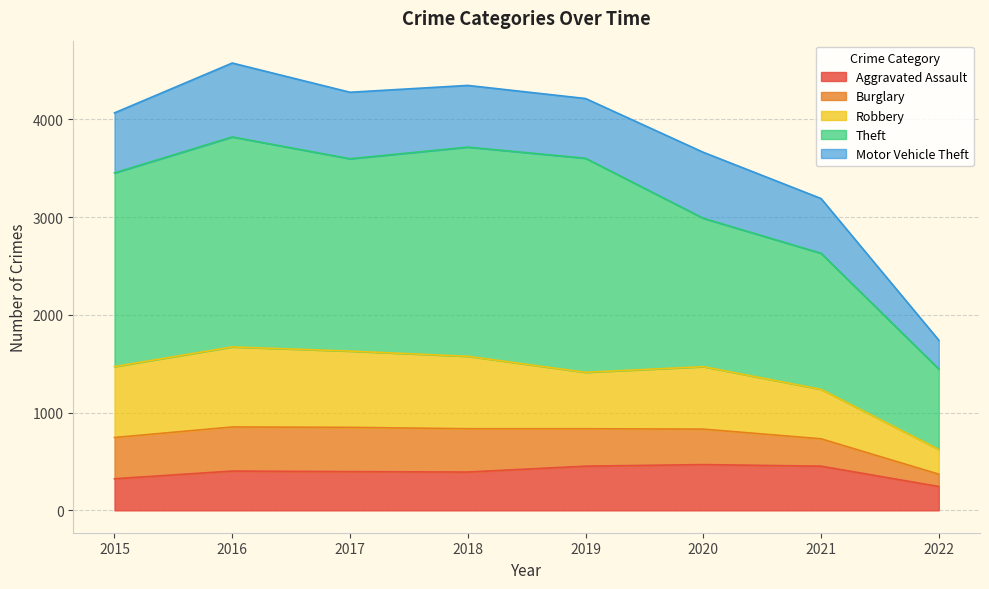

What is the minimum value for Aggravated Assault?

244